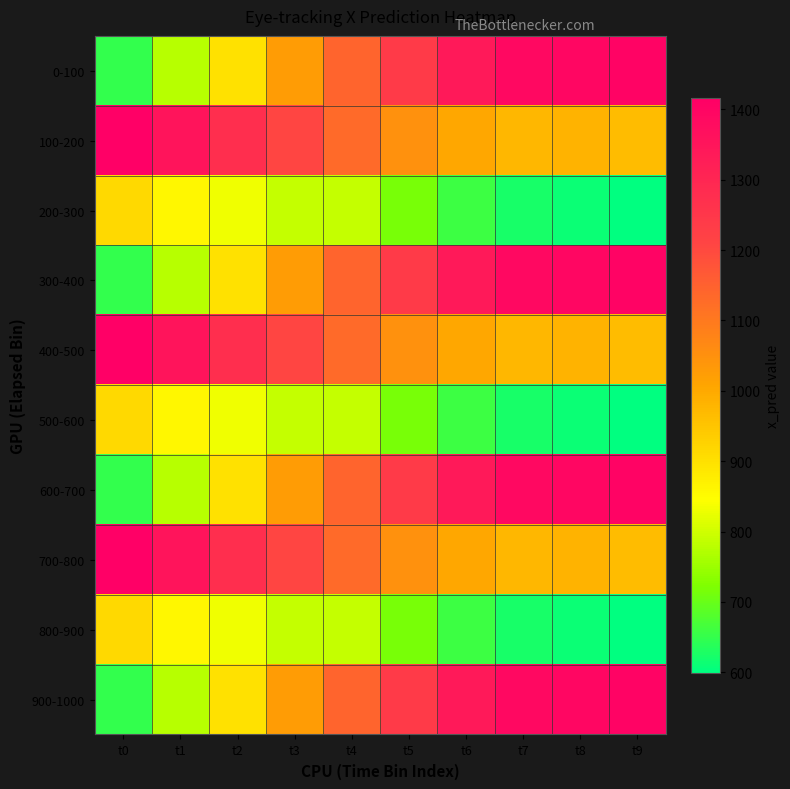

Reading right to left, list all the values displayed in this chart.

0-100: t9=1405.4	t8=1395.6	t7=1389.1	t6=1337.2	t5=1238.1	t4=1143.6	t3=1024.9	t2=898.0	t1=777.6	t0=648.3
100-200: t9=964.9	t8=981.5	t7=974.2	t6=1002.6	t5=1048.2	t4=1130.4	t3=1208.0	t2=1274.3	t1=1352.6	t0=1416.4
200-300: t9=599.6	t8=611.9	t7=624.6	t6=660.0	t5=716.9	t4=790.9	t3=789.2	t2=829.8	t1=860.2	t0=912.5
300-400: t9=1405.4	t8=1395.6	t7=1389.1	t6=1337.2	t5=1238.1	t4=1143.6	t3=1024.9	t2=898.0	t1=777.6	t0=648.3
400-500: t9=964.9	t8=981.5	t7=974.2	t6=1002.6	t5=1048.2	t4=1130.4	t3=1208.0	t2=1274.3	t1=1352.6	t0=1416.4
500-600: t9=599.6	t8=611.9	t7=624.6	t6=660.0	t5=716.9	t4=790.9	t3=789.2	t2=829.8	t1=860.2	t0=912.5
600-700: t9=1405.4	t8=1395.6	t7=1389.1	t6=1337.2	t5=1238.1	t4=1143.6	t3=1024.9	t2=898.0	t1=777.6	t0=648.3
700-800: t9=964.9	t8=981.5	t7=974.2	t6=1002.6	t5=1048.2	t4=1130.4	t3=1208.0	t2=1274.3	t1=1352.6	t0=1416.4
800-900: t9=599.6	t8=611.9	t7=624.6	t6=660.0	t5=716.9	t4=790.9	t3=789.2	t2=829.8	t1=860.2	t0=912.5
900-1000: t9=1405.4	t8=1395.6	t7=1389.1	t6=1337.2	t5=1238.1	t4=1143.6	t3=1024.9	t2=898.0	t1=777.6	t0=648.3